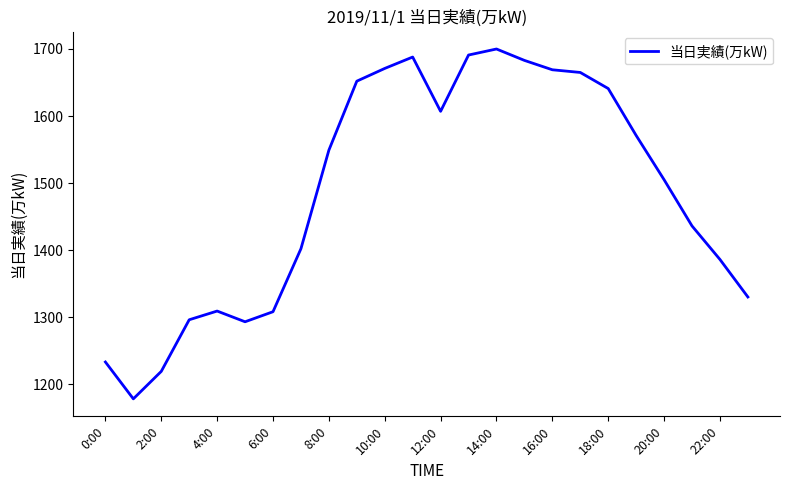

What is the difference between the maximum and minimum values?

522